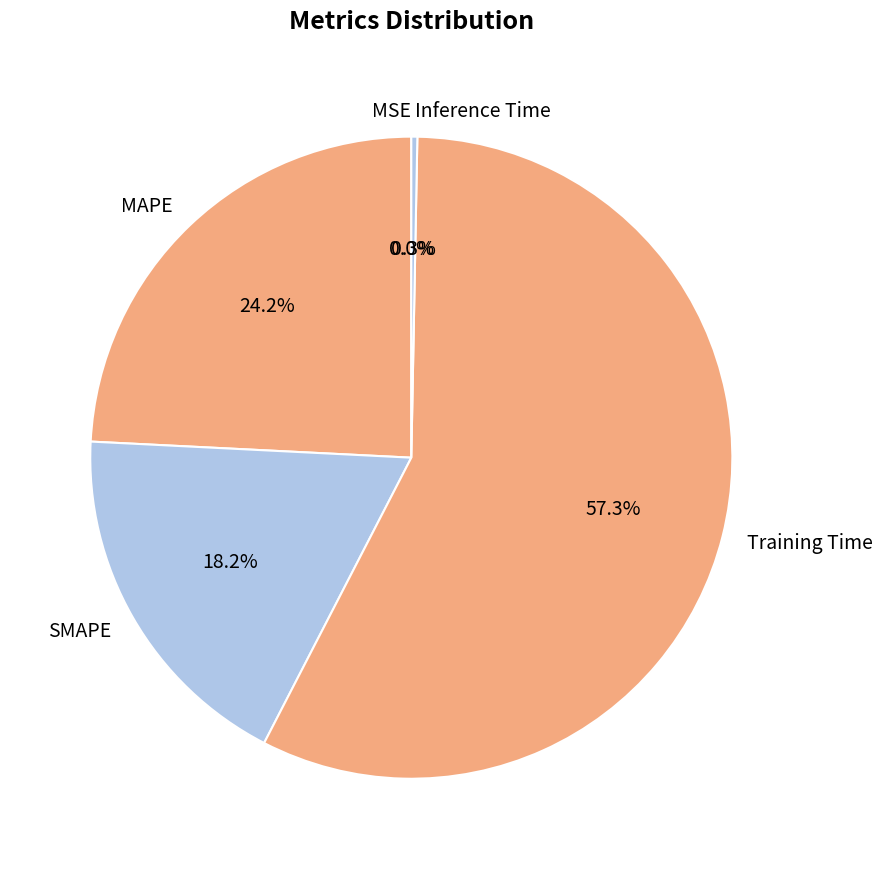

Do Training Time and MAPE together represent more than half of the pie?

Yes